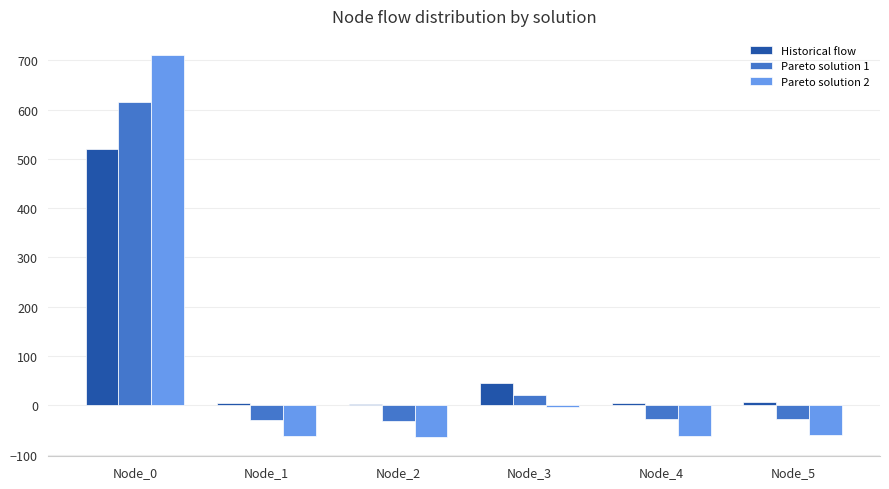

What is the minimum value shown in the chart?

-64.8